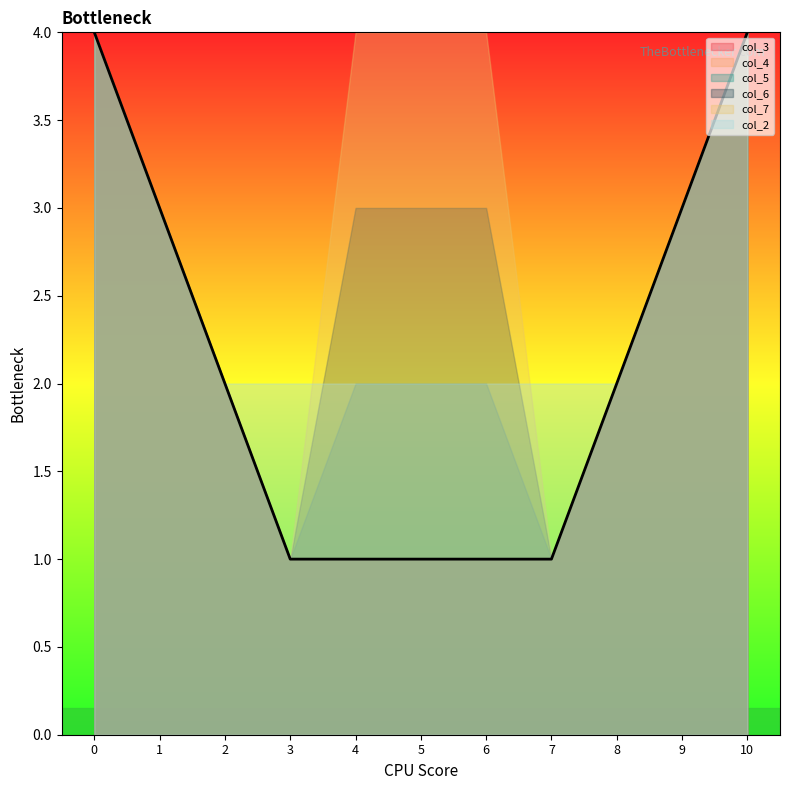

Is the value of col_3 at 7 greater than the value of col_7 at 0?

No